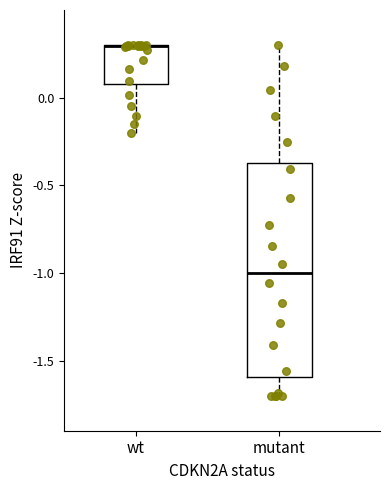

Reading left to right, read every box against the y-axis: the position of its median line, the range the box covers, and the ends of its whiskers. The values are not printed on the chart, so give them approximately, as read against the axis.

wt: median 0.30 (drawn on the box's upper edge), box 0.10 to 0.30, whiskers -0.20 to 0.30
mutant: median -1.00, box -1.60 to -0.35, whiskers -1.70 to 0.30